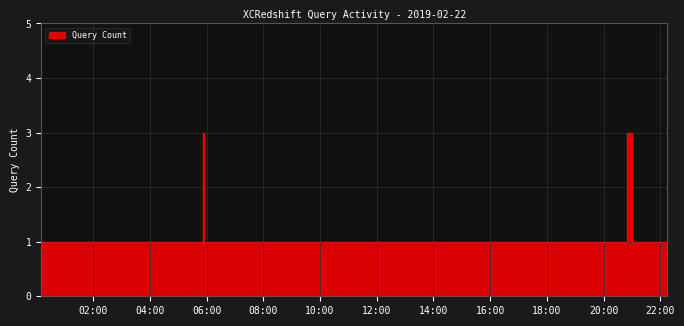

Rank the categories by value from lowest to highest.

2019-02-22 00:10:00, 2019-02-22 00:18:00, 2019-02-22 00:25:00, 2019-02-22 00:49:00, 2019-02-22 00:57:00, 2019-02-22 01:04:00, 2019-02-22 01:12:00, 2019-02-22 01:20:00, 2019-02-22 01:53:00, 2019-02-22 04:18:00, 2019-02-22 04:23:00, 2019-02-22 05:54:00, 2019-02-22 09:55:00, 2019-02-22 11:14:00, 2019-02-22 11:44:00, 2019-02-22 12:43:00, 2019-02-22 13:50:00, 2019-02-22 14:35:00, 2019-02-22 16:03:00, 2019-02-22 18:33:00, 2019-02-22 19:35:00, 2019-02-22 21:00:00, 2019-02-22 22:15:00, 2019-02-22 05:53:00, 2019-02-22 20:49:00